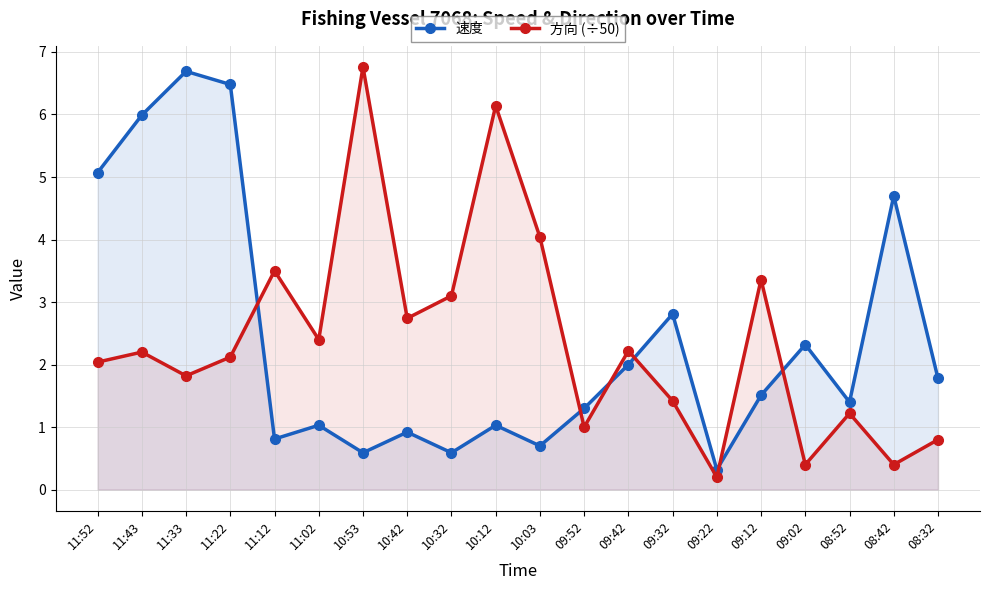

What is the spread (max minus min) of values at 11:12?

2.7